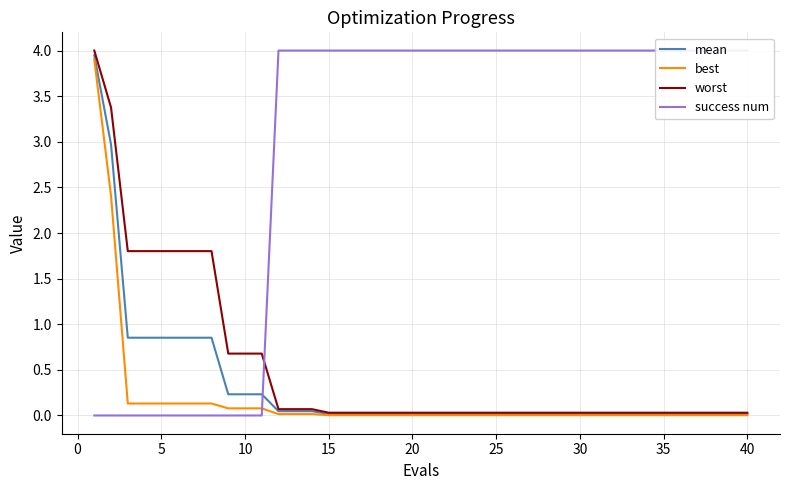

Does the chart have visible grid lines?

Yes